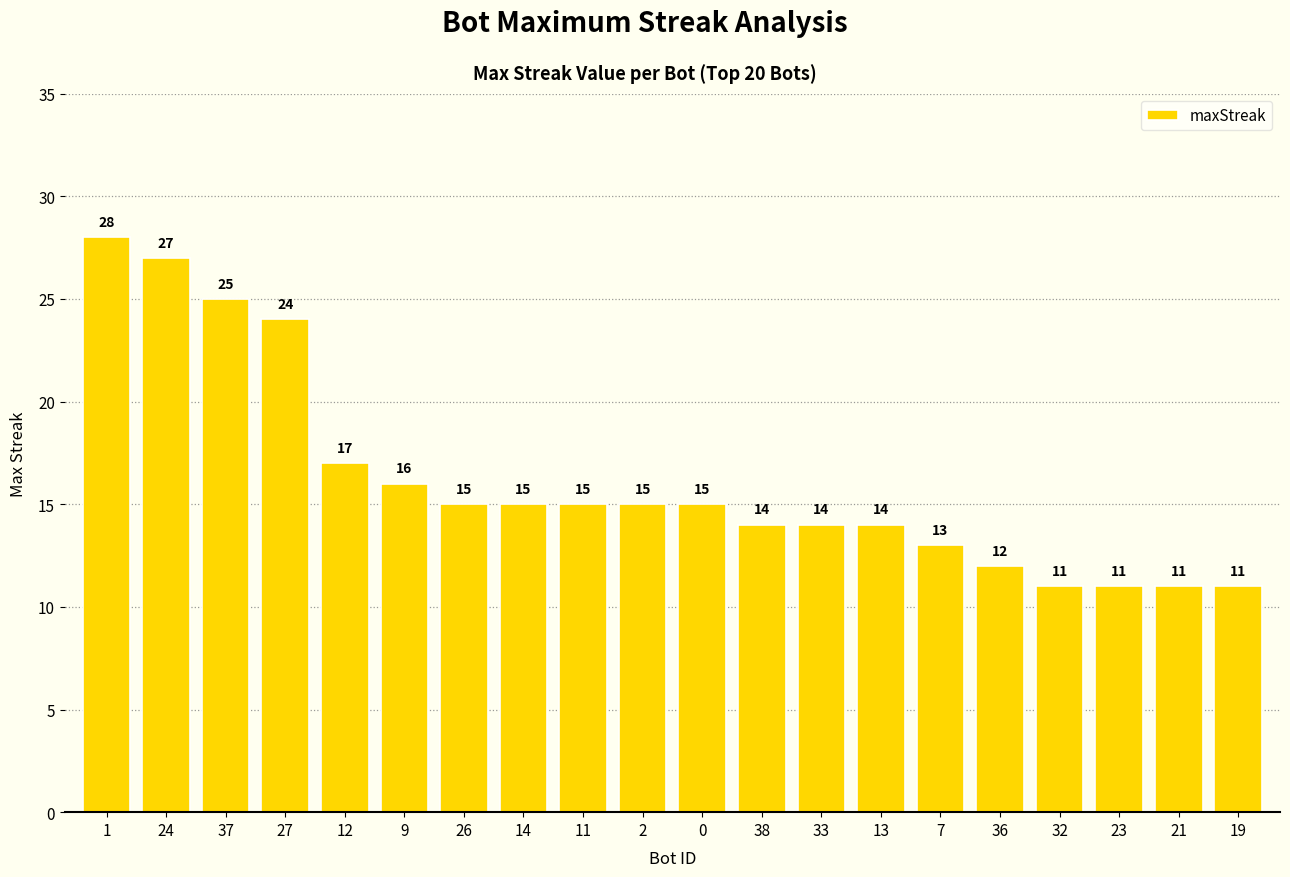

How many data points does each series have?

20